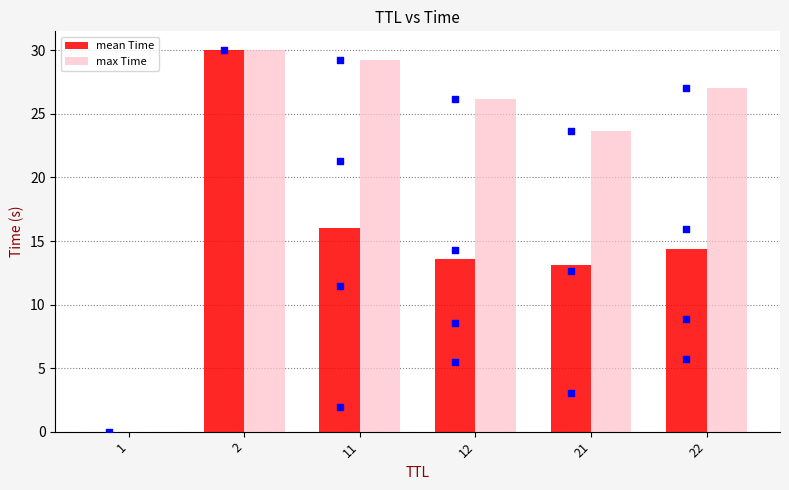

Which series reaches the minimum Y coordinate?

mean Time